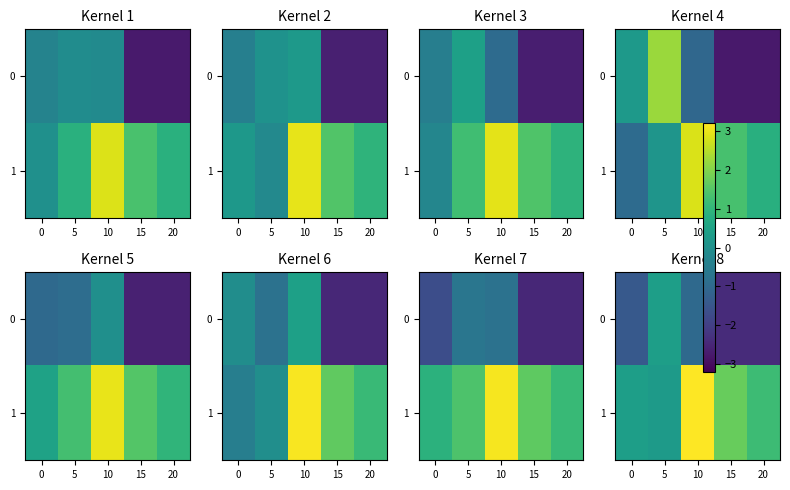

How many values in 0 are above zero?

1